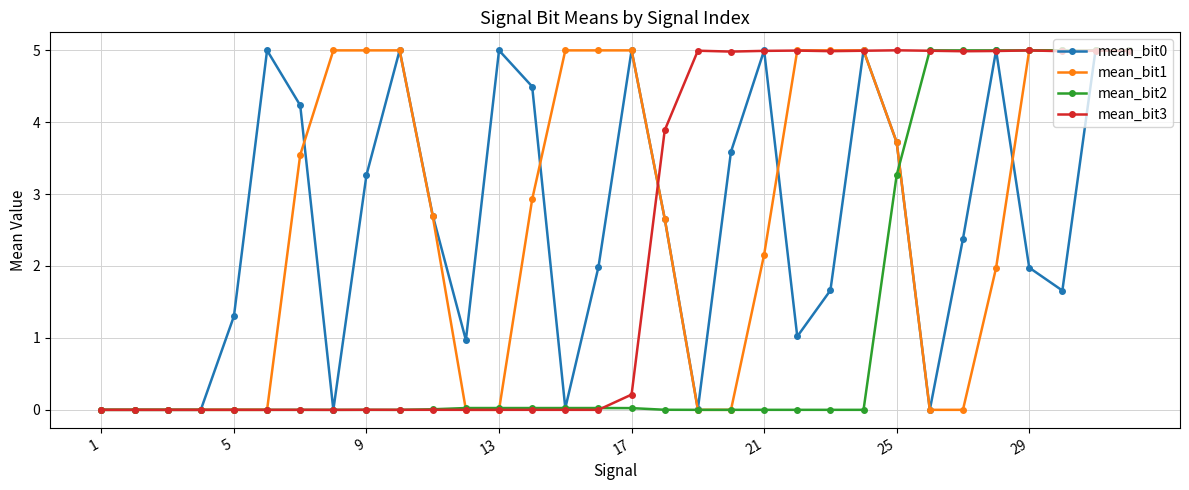

What is the maximum value for mean_bit0?

5.0